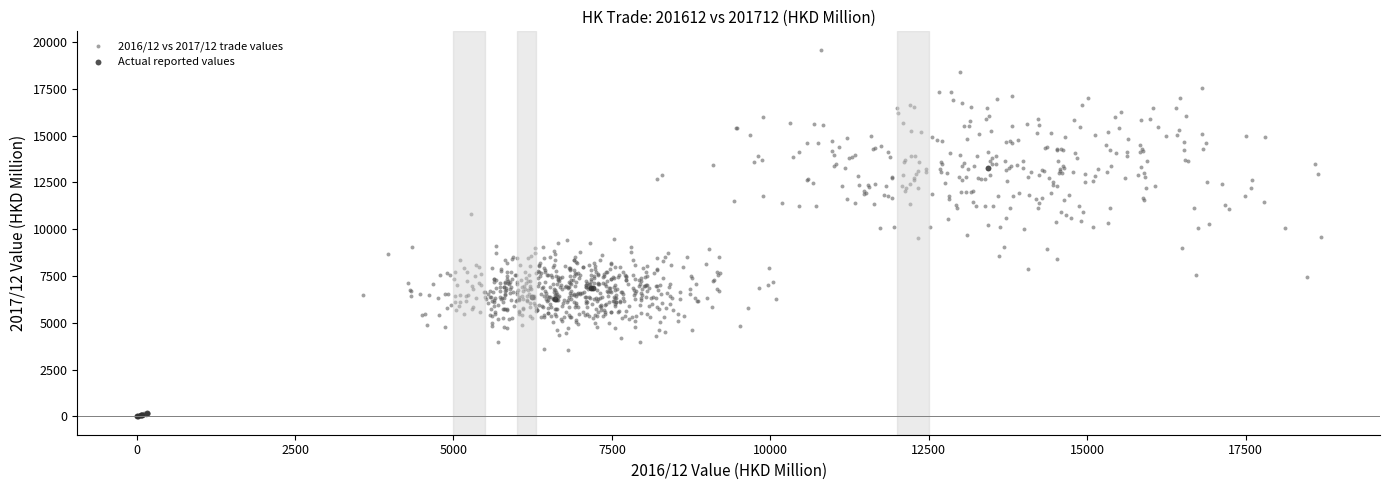

Which series has the widest spread of Y values?

2016/12 vs 2017/12 trade values